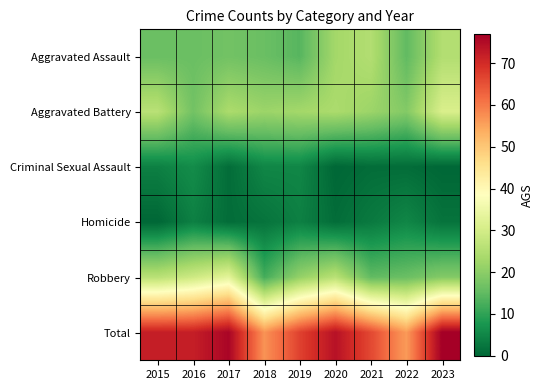

Count the number of categories in the chart.

9